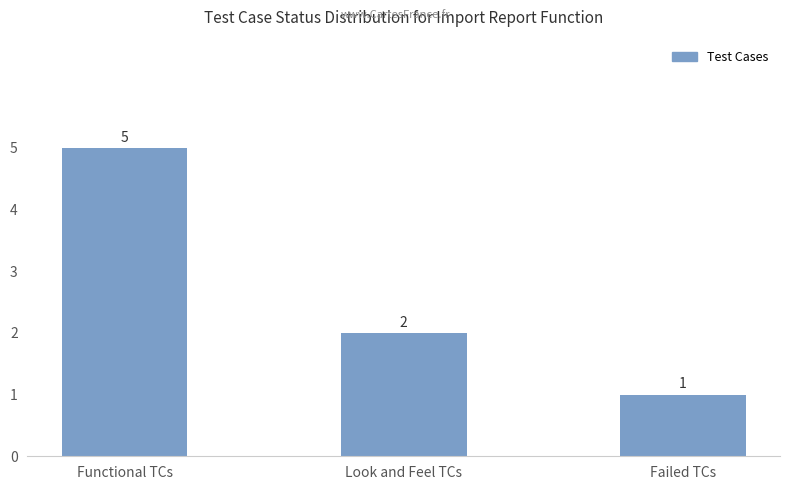

At which label does the data first exceed 2?

Functional TCs